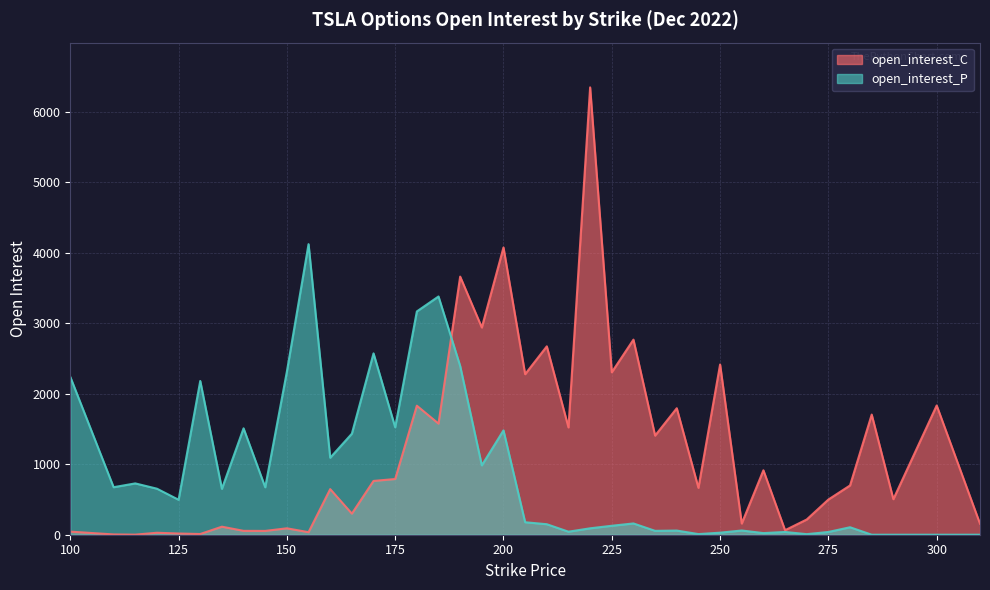

Rank the series at 310 from lowest to highest value.

open_interest_P, open_interest_C